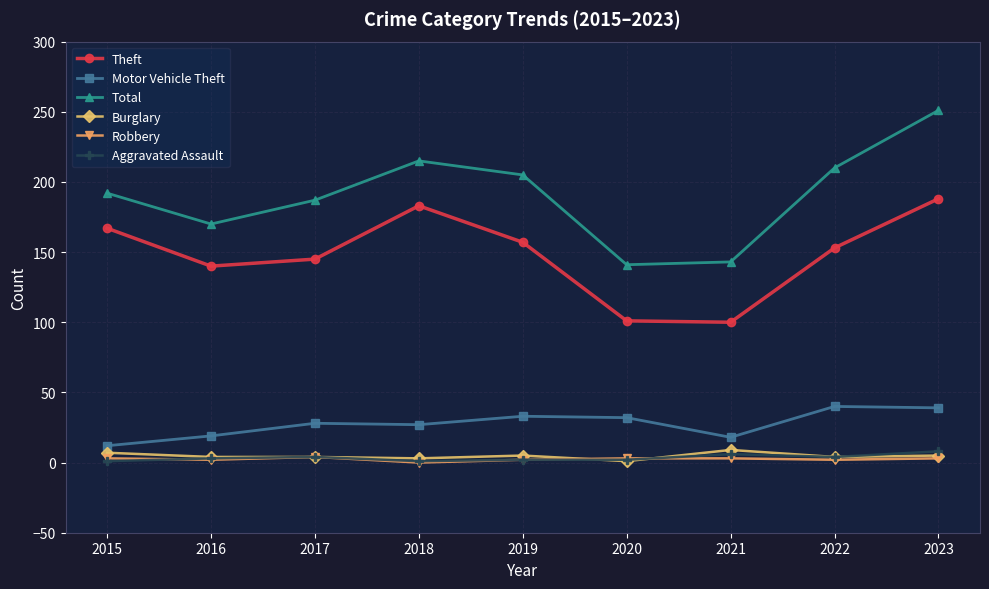

How many interior local peaks does the Total series have?

1